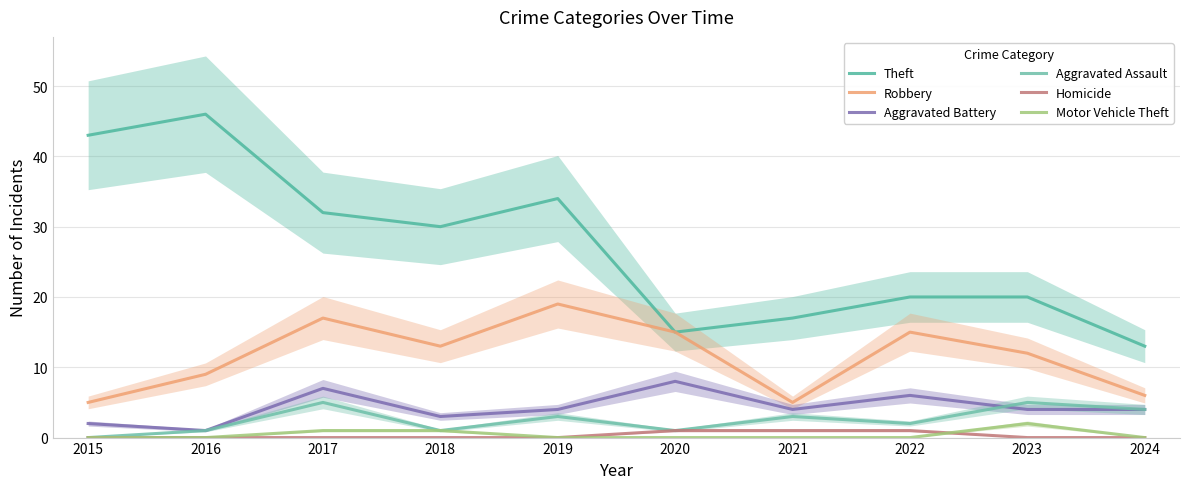

Reading left to right, list all the values displayed in this chart.

Theft: 43	46	32	30	34	15	17	20	20	13
Robbery: 5	9	17	13	19	15	5	15	12	6
Aggravated Battery: 2	1	7	3	4	8	4	6	4	4
Aggravated Assault: 0	1	5	1	3	1	3	2	5	4
Homicide: 0	0	0	0	0	1	1	1	0	0
Motor Vehicle Theft: 0	0	1	1	0	0	0	0	2	0